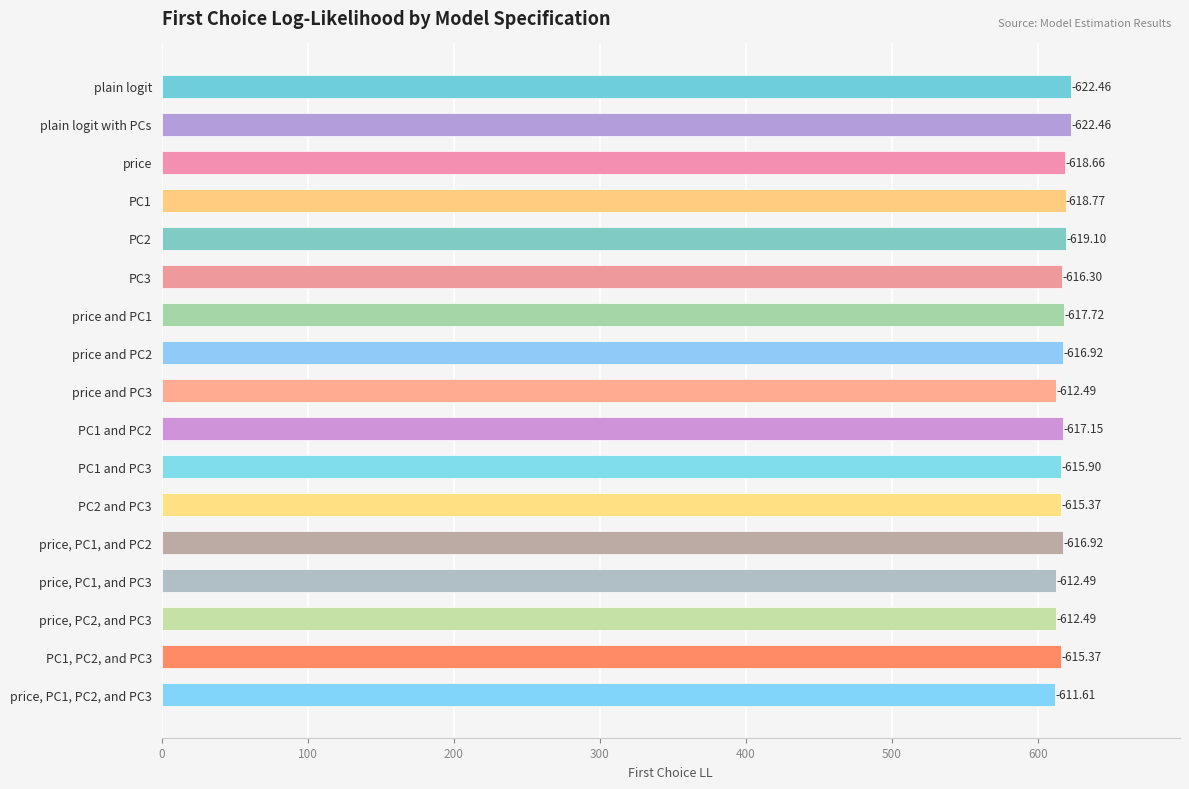

True or false: the data shows 622.5 at plain logit with PCs.

True